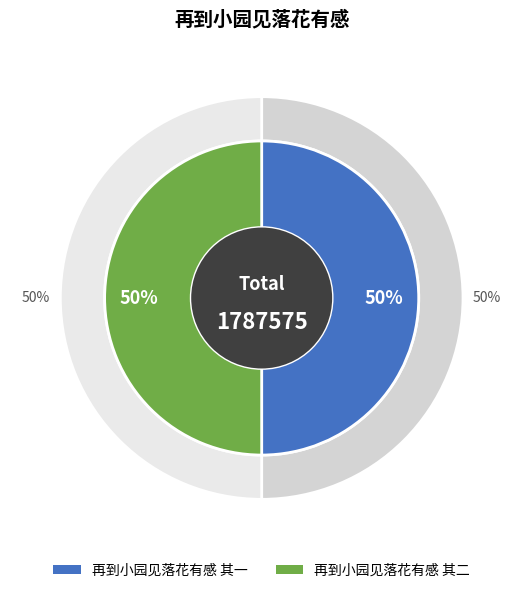

Rank the categories by value from lowest to highest.

再到小园见落花有感 其一, 再到小园见落花有感 其二